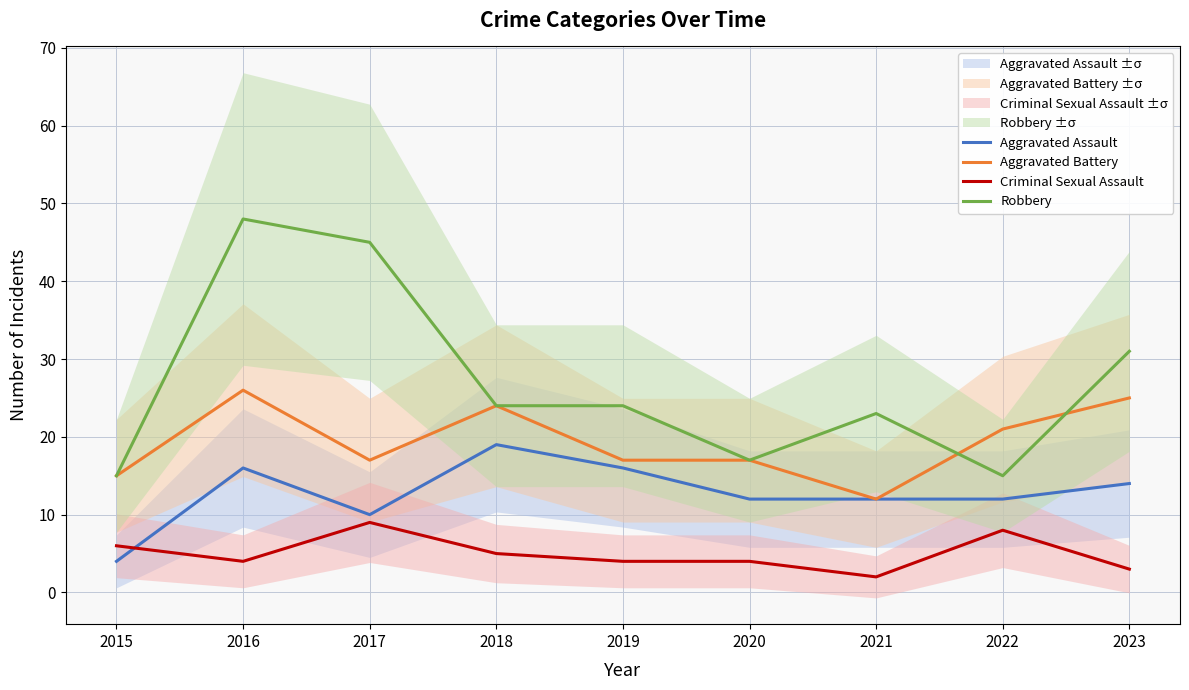

Which label corresponds to the smallest value in the chart?

2021